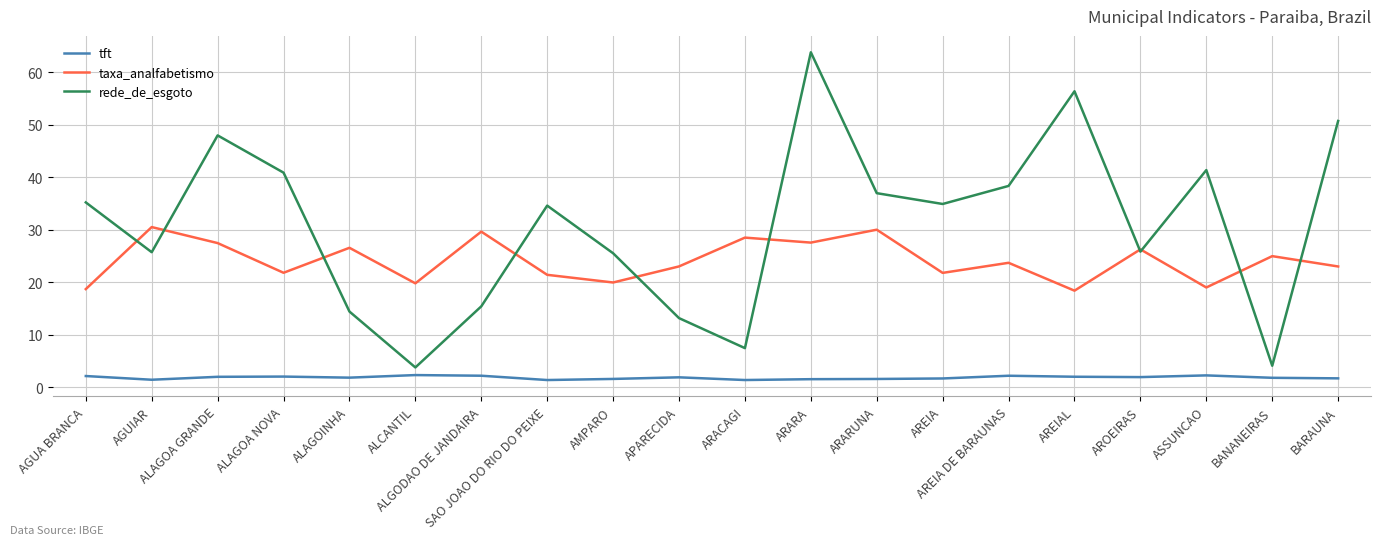

What position from the right is BANANEIRAS?

2